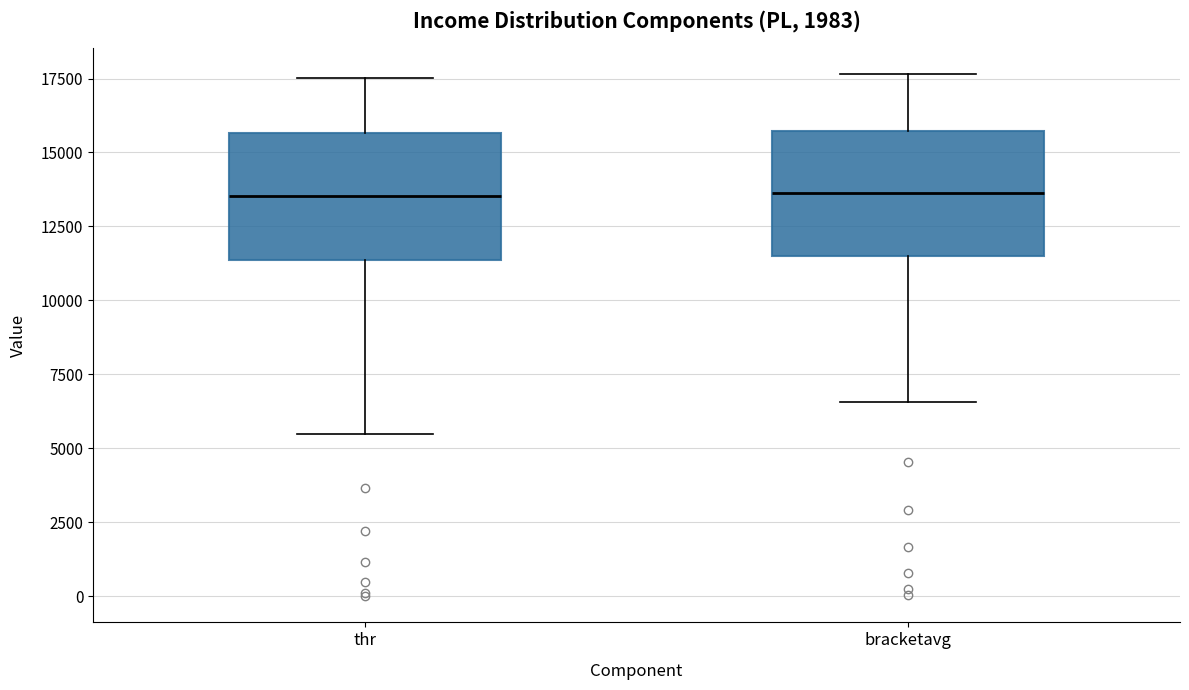

Reading left to right, read every box against the y-axis: the position of its median line, the range the box covers, and the ends of its whiskers. The values are not printed on the chart, so give them approximately, as read against the axis.

thr: median 13500, box 11500 to 15500, whiskers 5500 to 17500
bracketavg: median 13500, box 11500 to 15500, whiskers 6500 to 17500